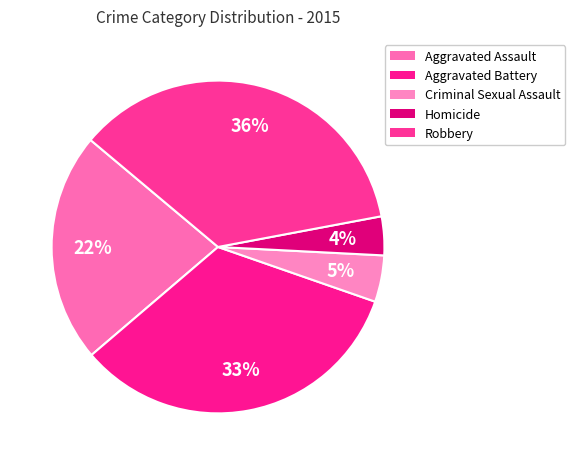

How many segments does this pie chart have?

5